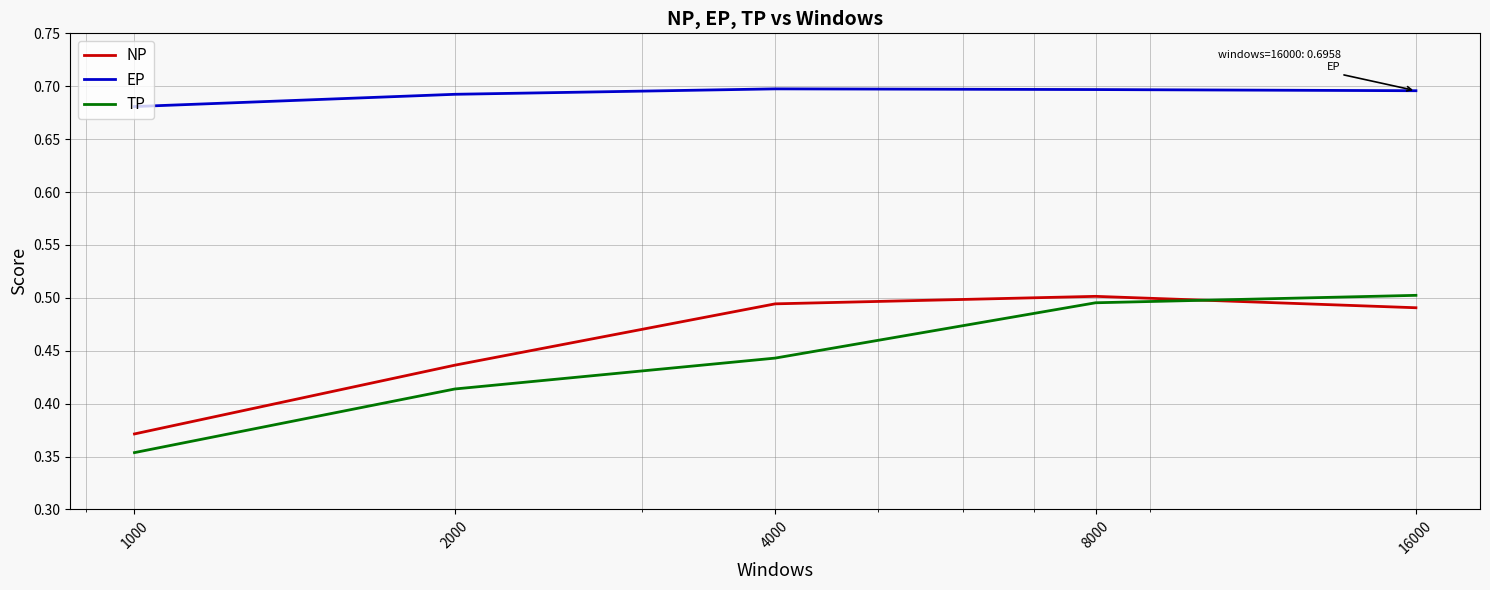

Which series has the largest total across all categories?

EP